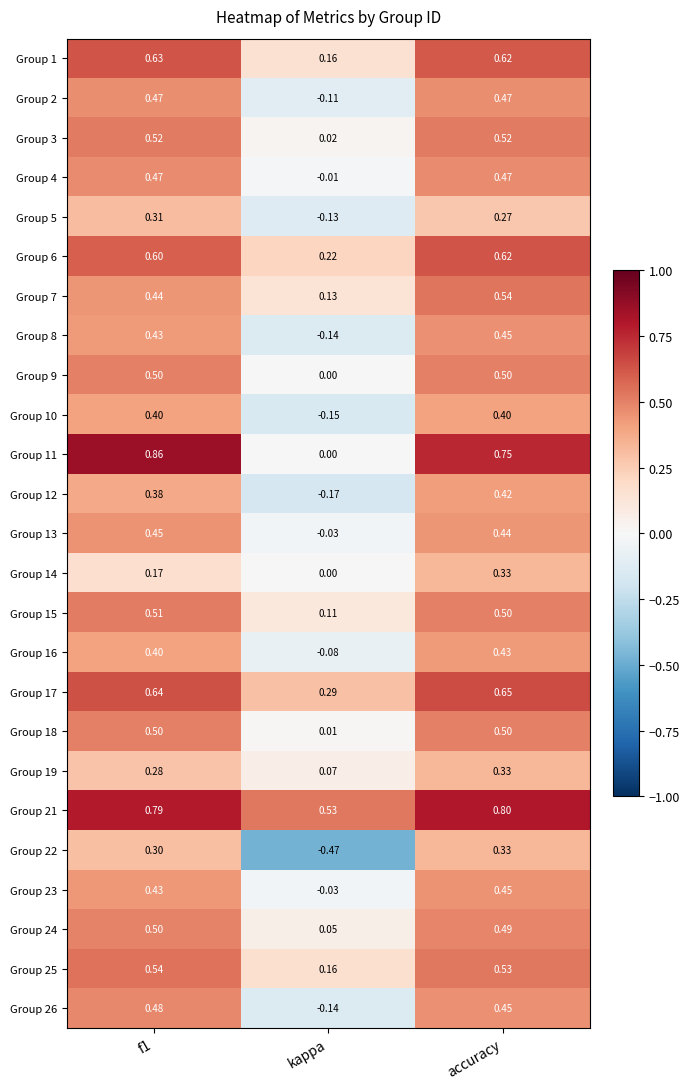

At which label does Group 1 reach its minimum?

kappa